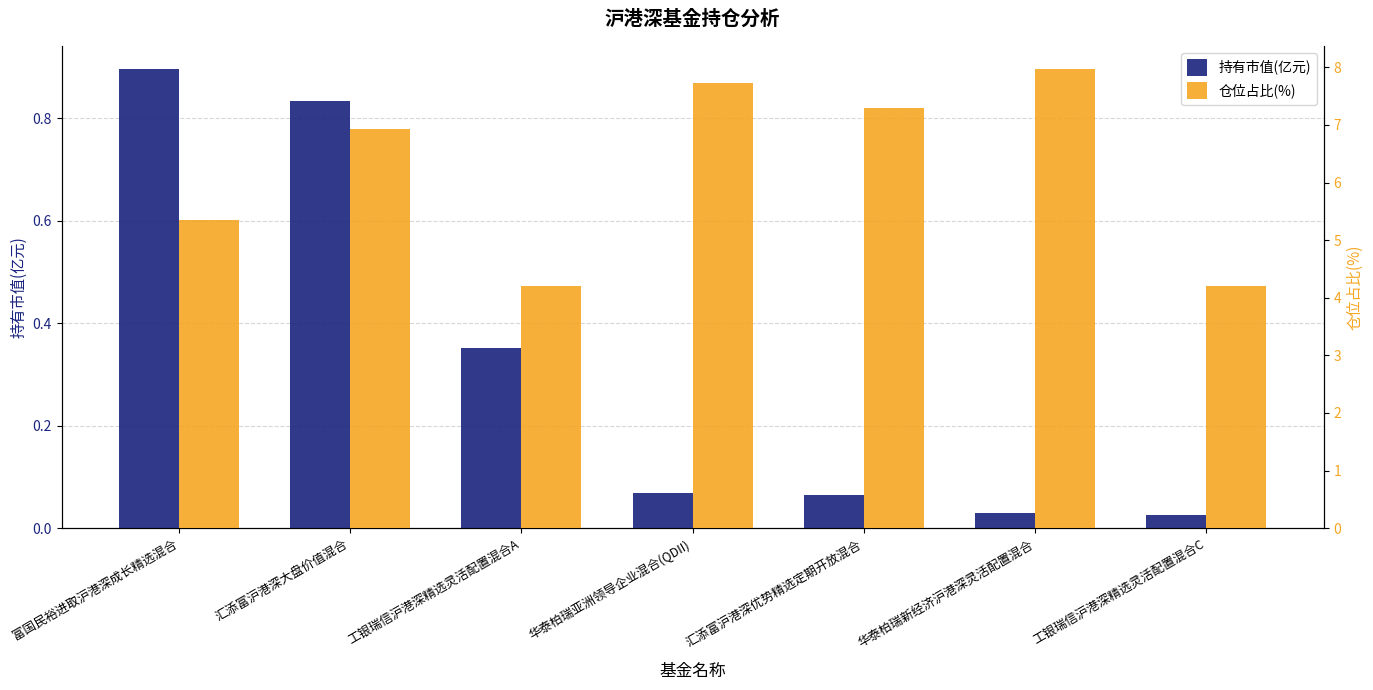

What is the difference between the highest and lowest values at 工银瑞信沪港深精选灵活配置混合C?

4.2